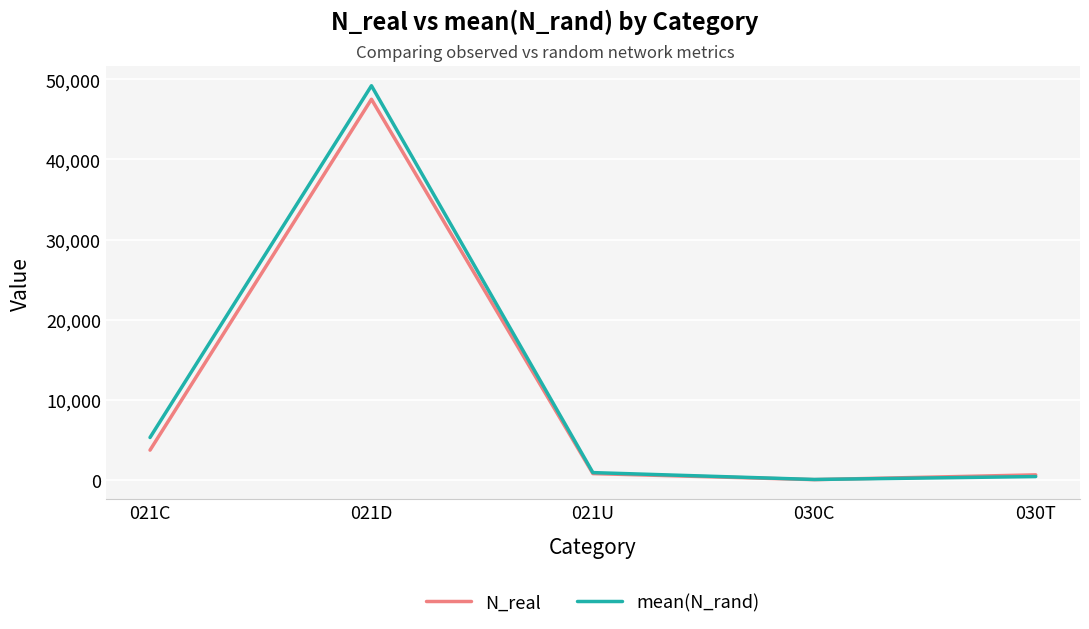

Where is the first local minimum for N_real?

030C